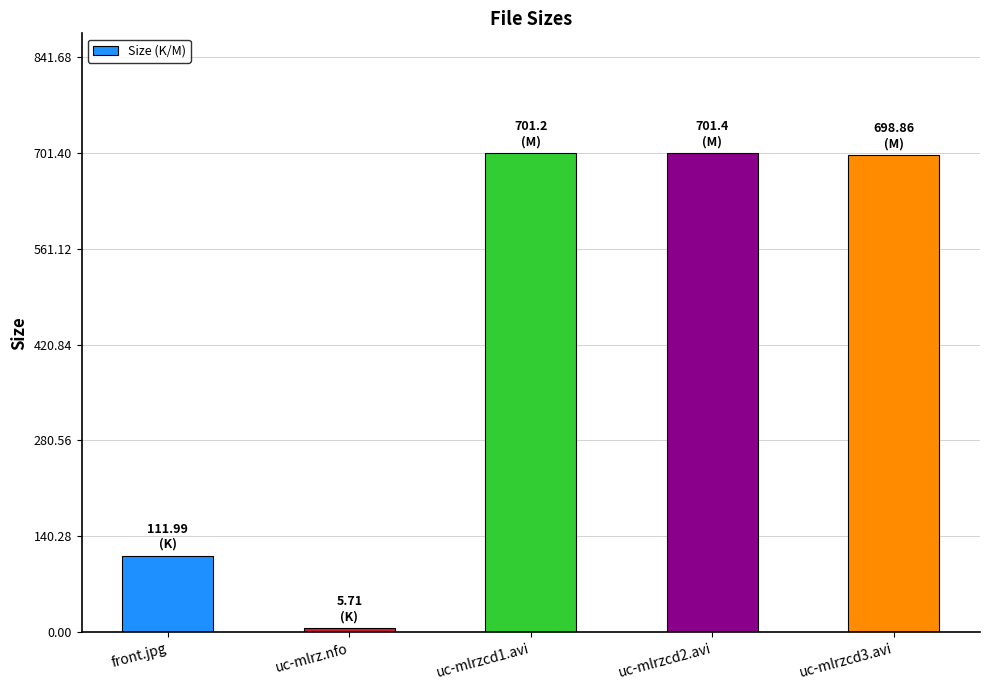

Which label corresponds to the smallest value in the chart?

uc-mlrz.nfo